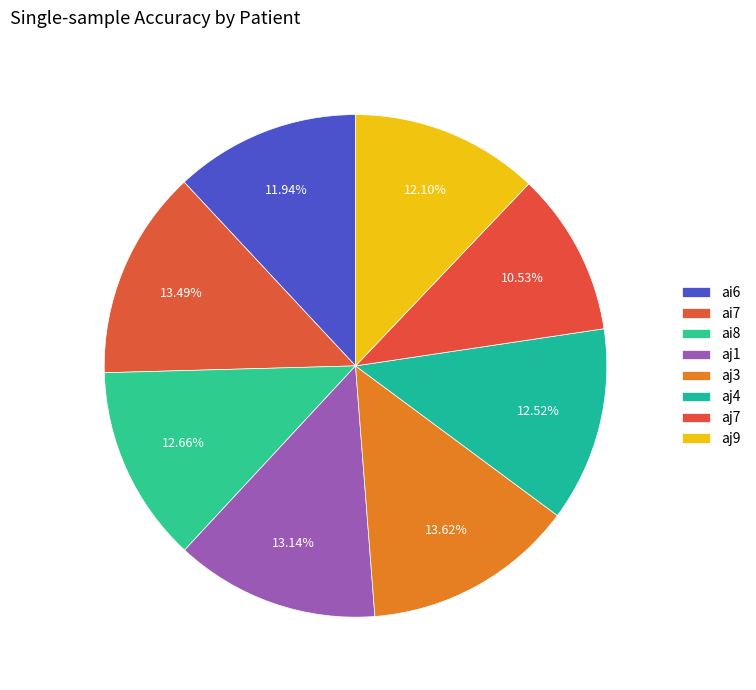

True or false: aj9 accounts for 12% of the total.

True